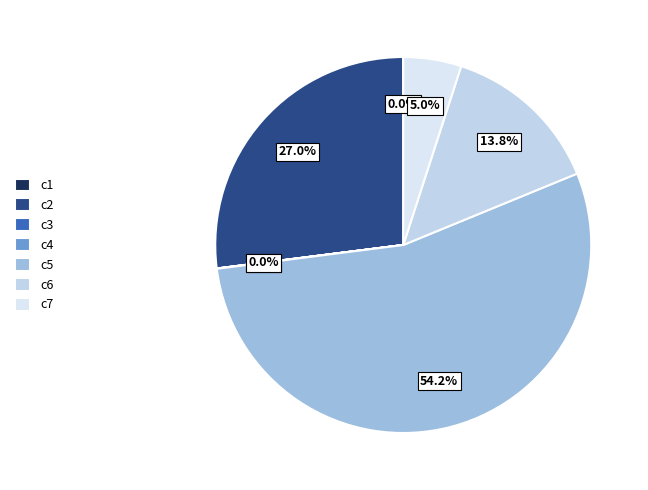

The c5 slice represents 63% of the pie. True or false?

False